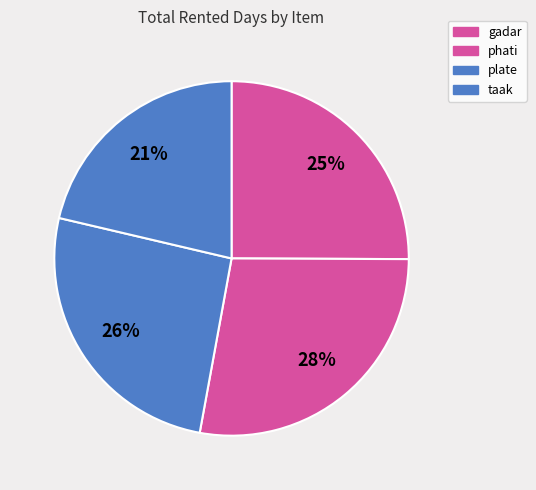

Which slice is the smallest?

taak